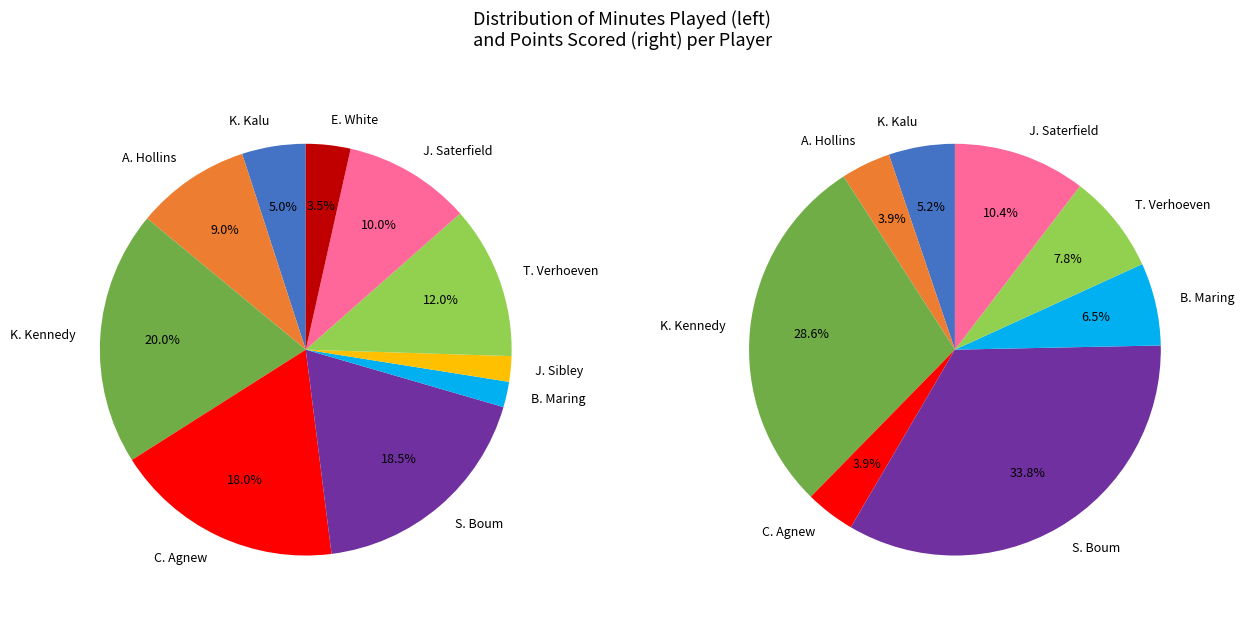

What is the ratio of the value at K. Kennedy to the value at S. Boum?

1.1